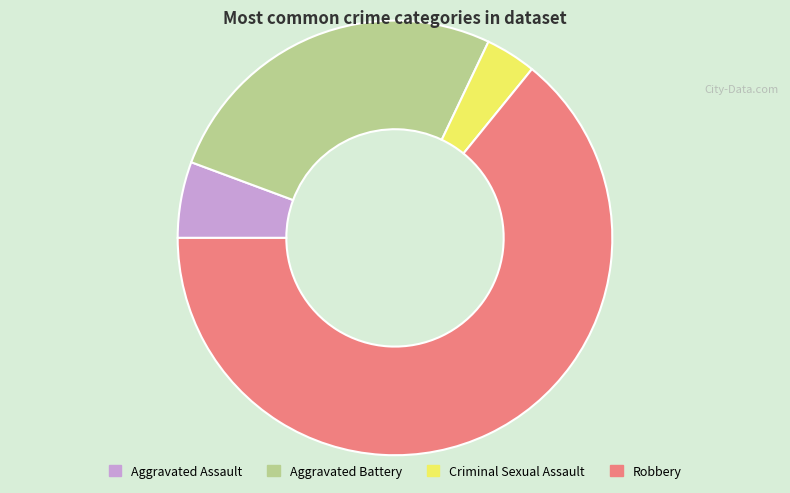

What is the largest slice in the pie chart?

Robbery